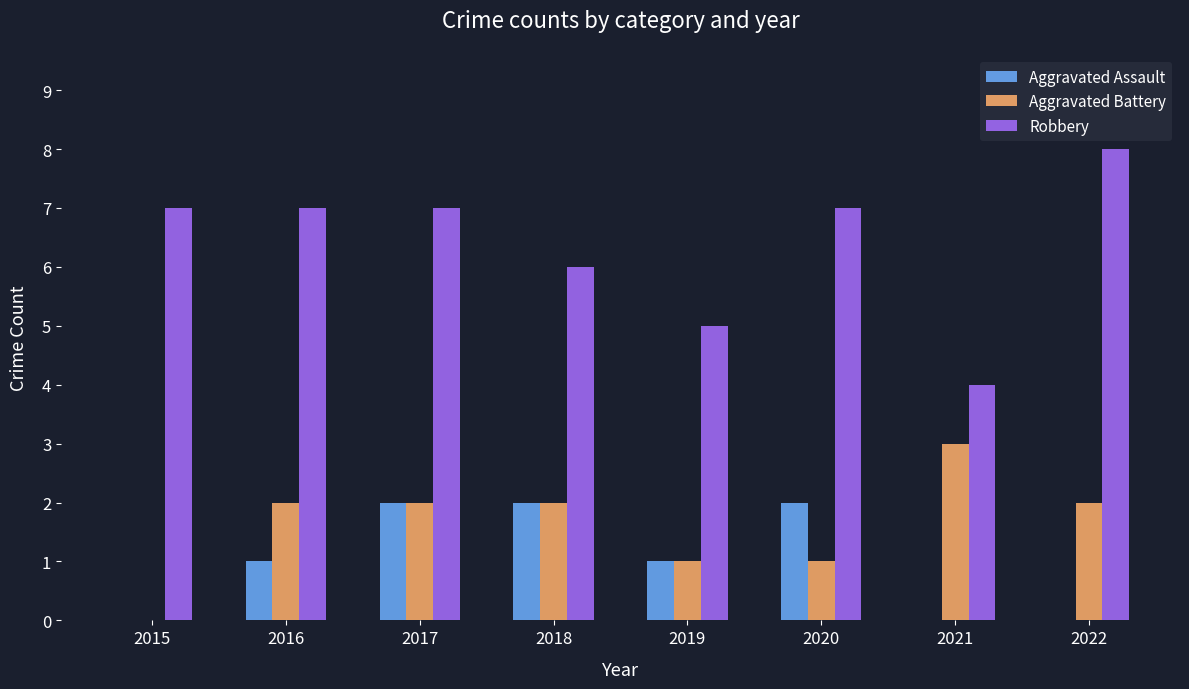

Which category has the highest value in the Robbery series?

2022